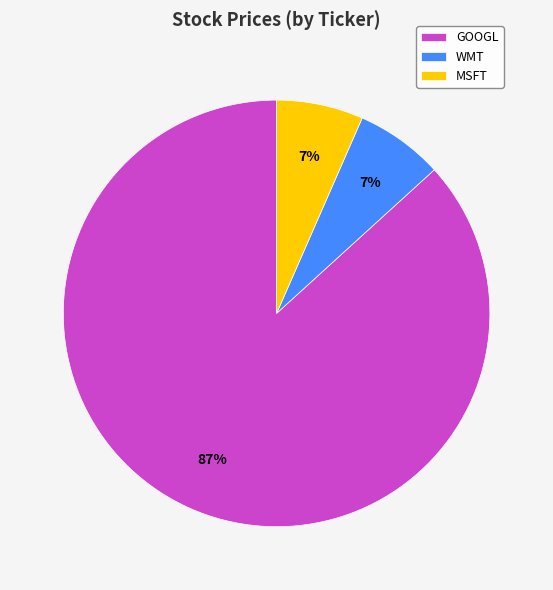

Is it true that MSFT is 7% of the pie?

True